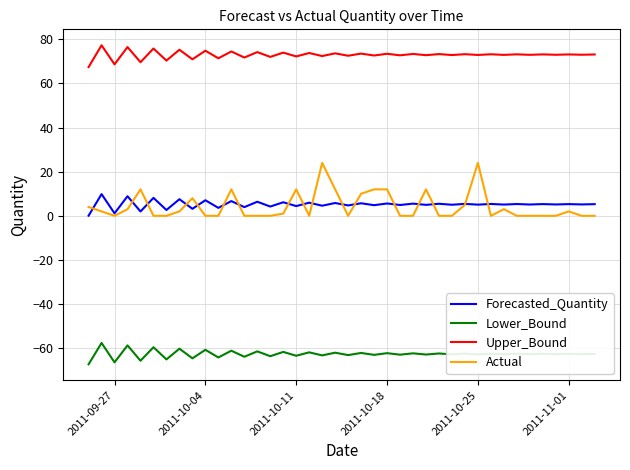

Which series has the largest total across all categories?

Upper_Bound